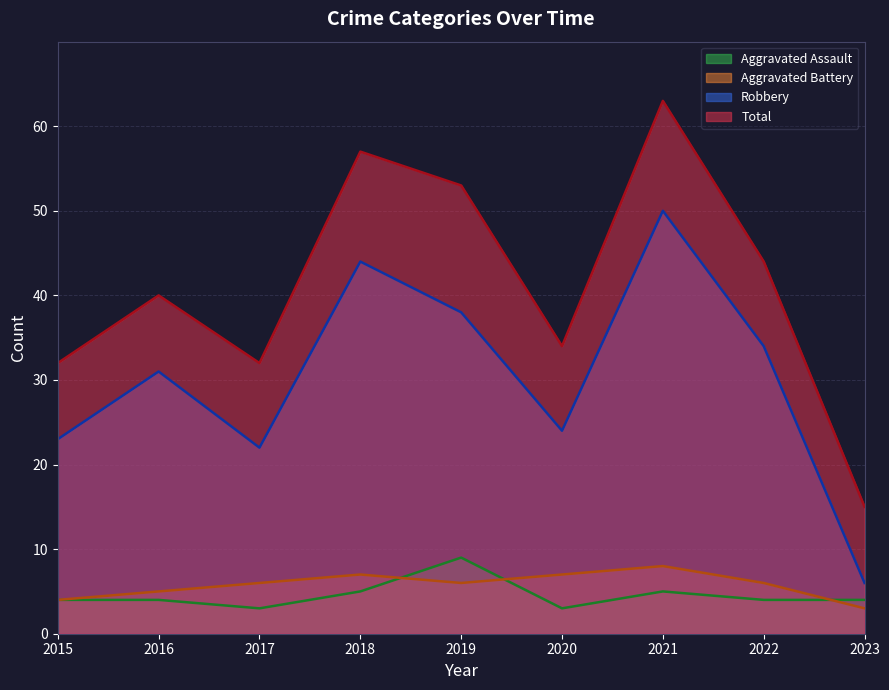

What are all the series names shown in the legend?

Aggravated Assault, Aggravated Battery, Robbery, Total